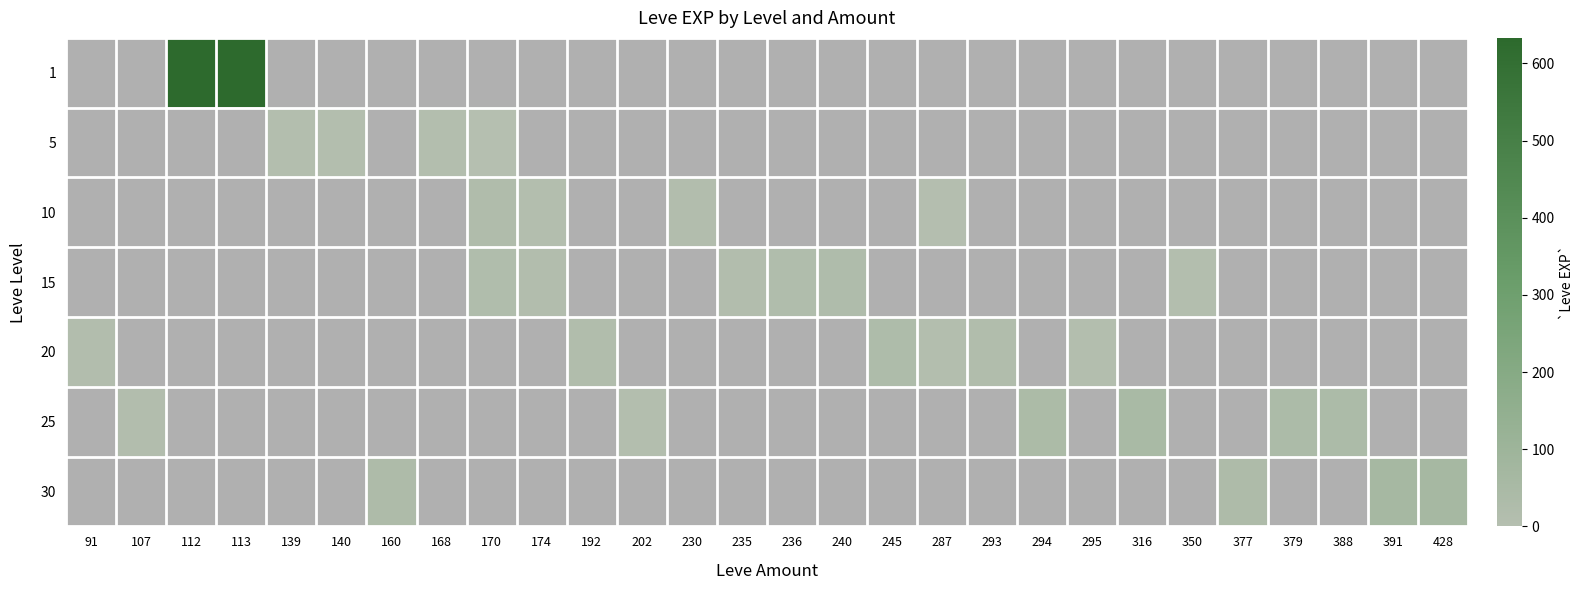

List the series in order of their peak value, highest first.

1, 5, 10, 15, 20, 25, 30